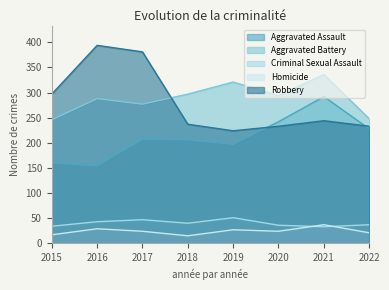

What is the difference between the maximum and minimum values in the Aggravated Assault series?

138